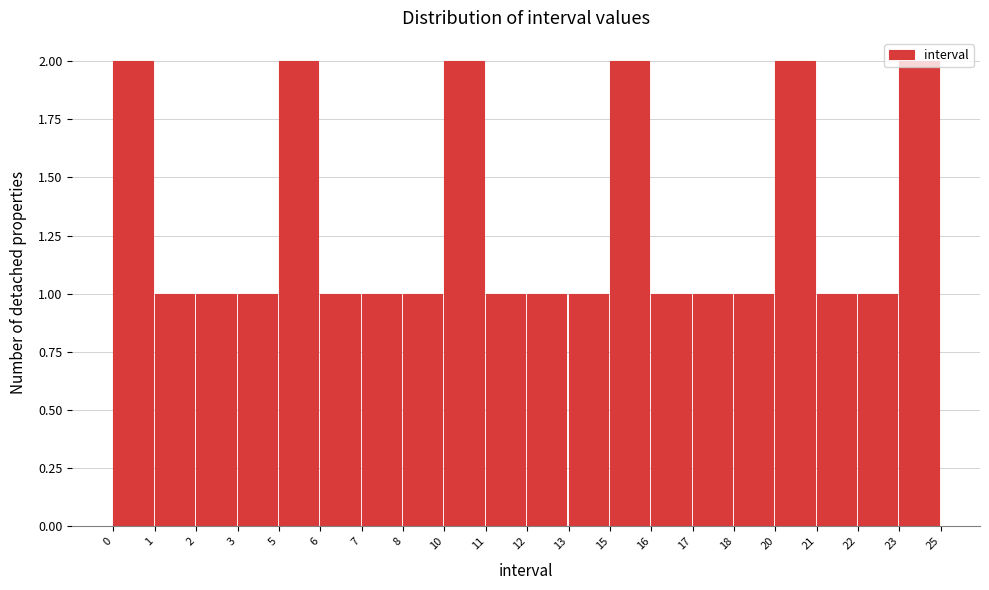

Approximately how many times larger is the value at 16 compared to 15?

0.5